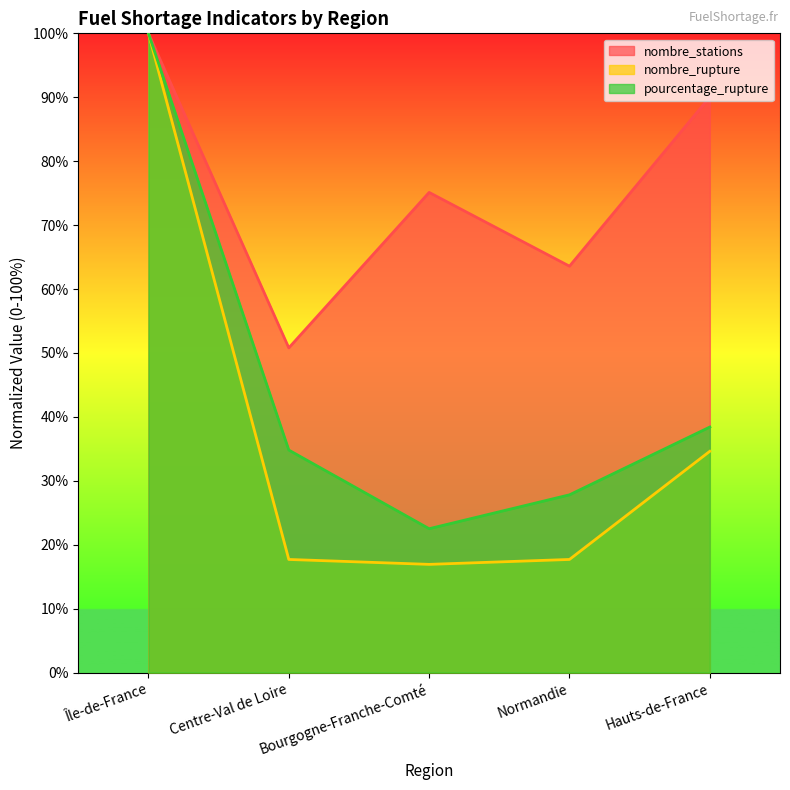

True or false: nombre_stations has a value of 50.8 at Centre-Val de Loire.

True